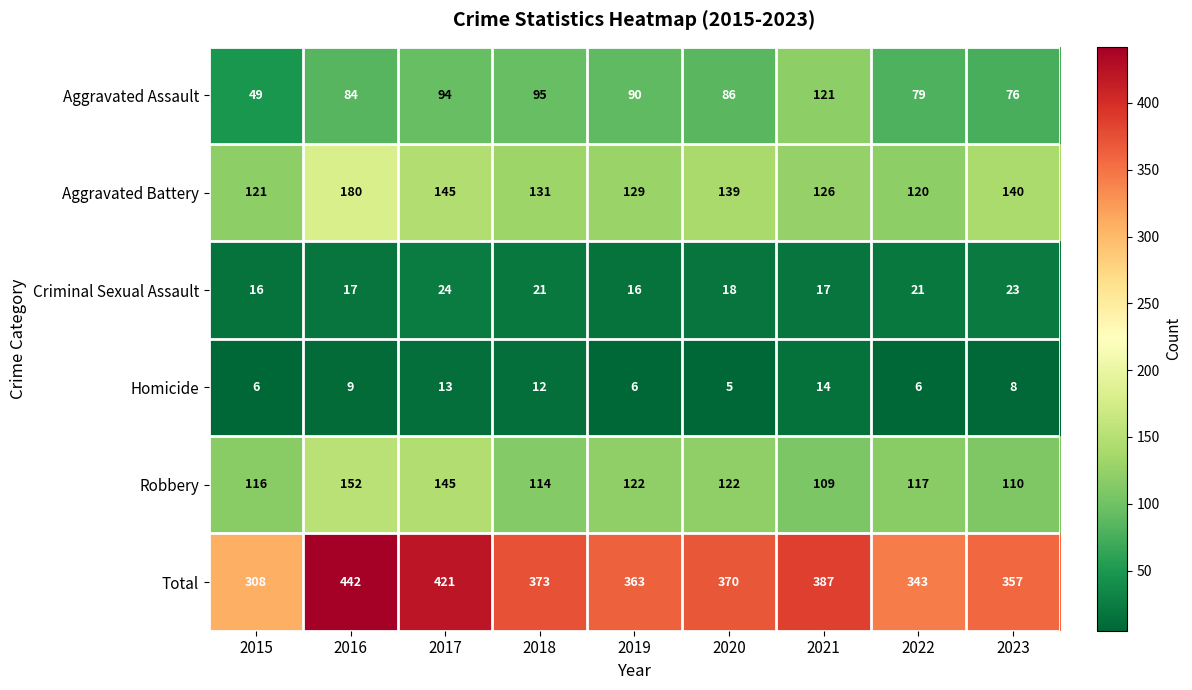

Which series changed the most between 2017 and 2020?

Total